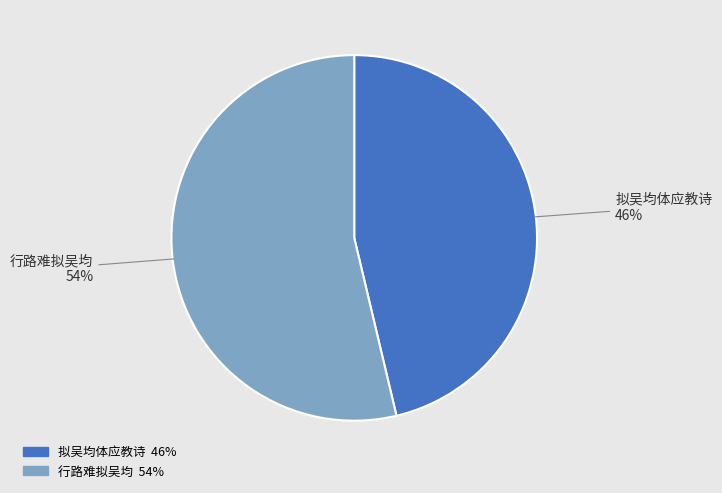

Which has a higher value, 拟吴均体应教诗 or 行路难拟吴均?

行路难拟吴均